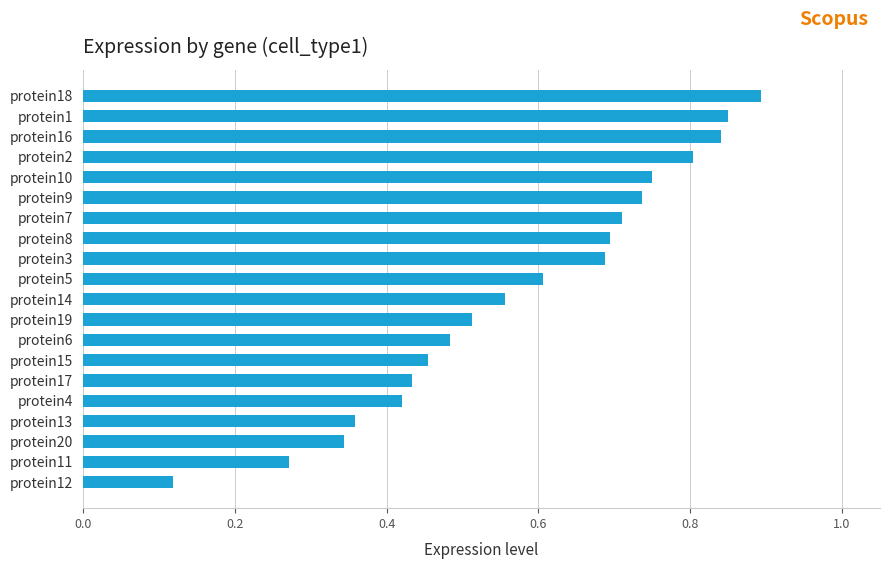

Where is the data nearest to the value 0?

protein12